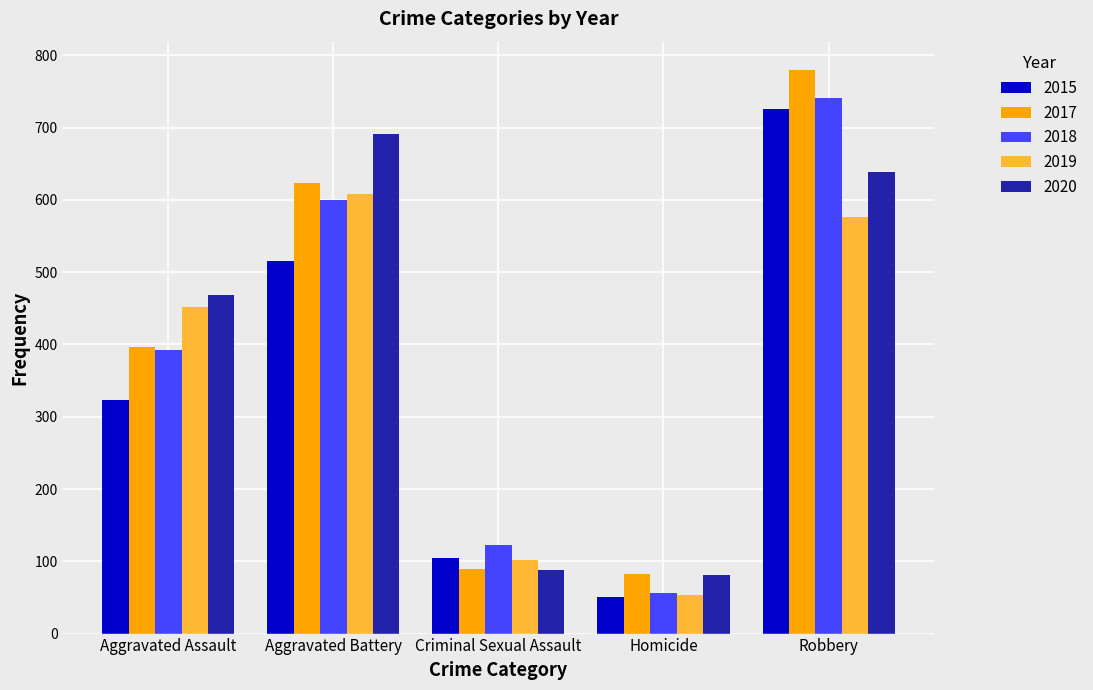

What is the difference between the highest and lowest values at Criminal Sexual Assault?

34